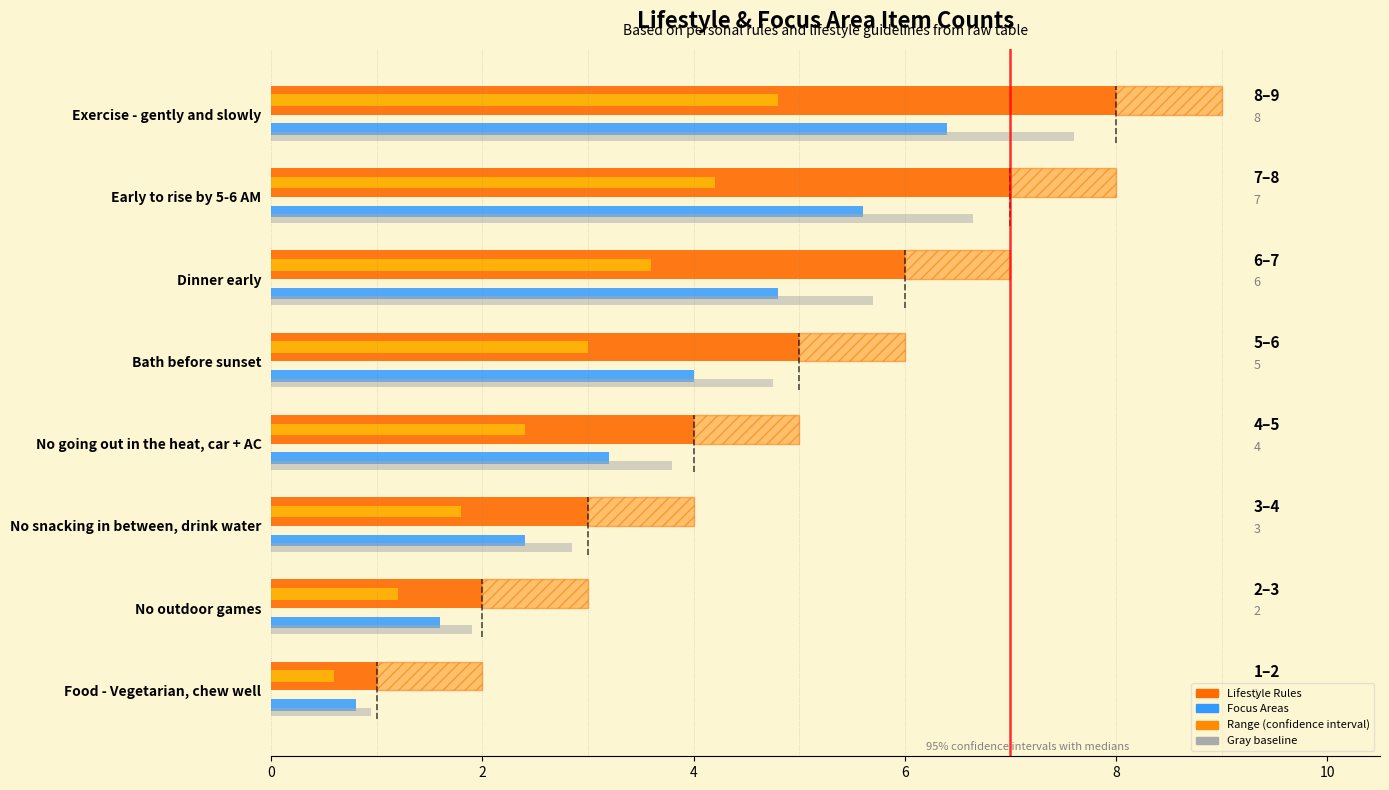

List the labels in order of value, smallest first.

Food - Vegetarian, chew well, No outdoor games, No snacking in between, drink water, No going out in the heat, car + AC, Bath before sunset, Dinner early, Early to rise by 5-6 AM, Exercise - gently and slowly